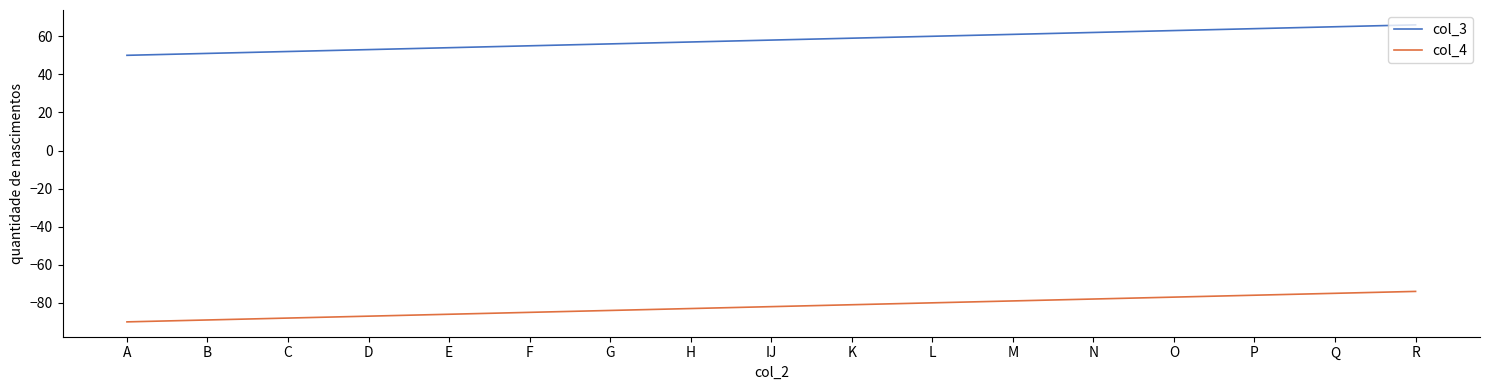

At Q, list the series in order from largest to smallest.

col_3, col_4